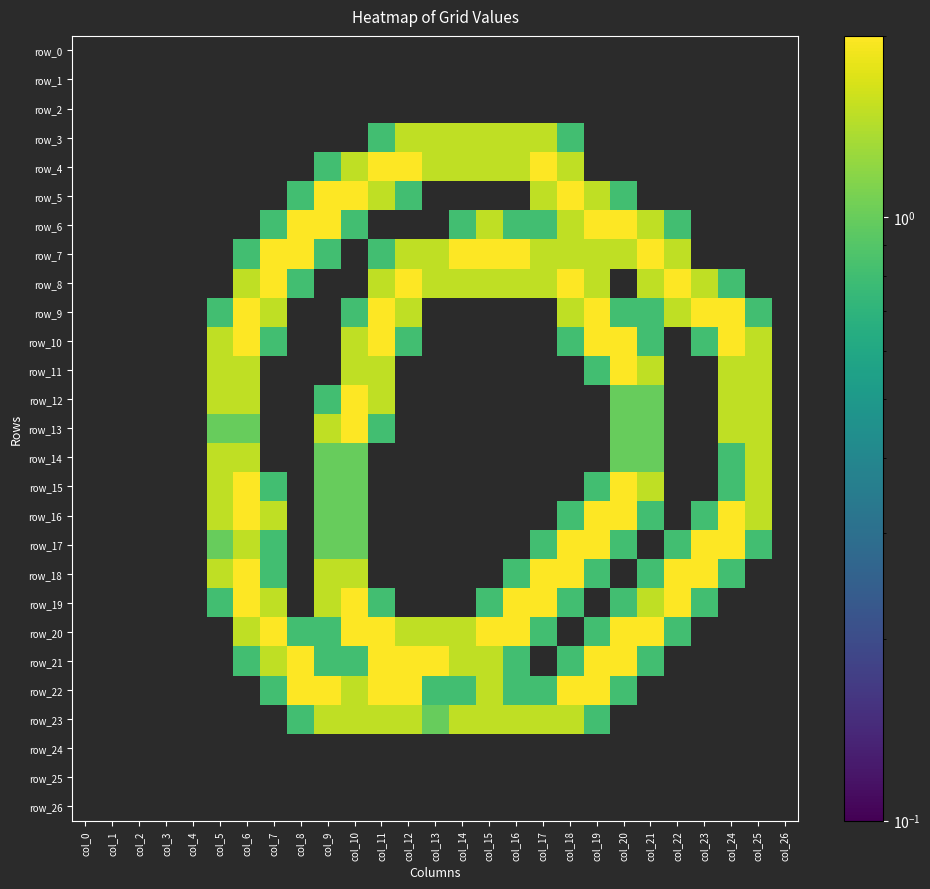

Which series has the largest total across all categories?

row_7